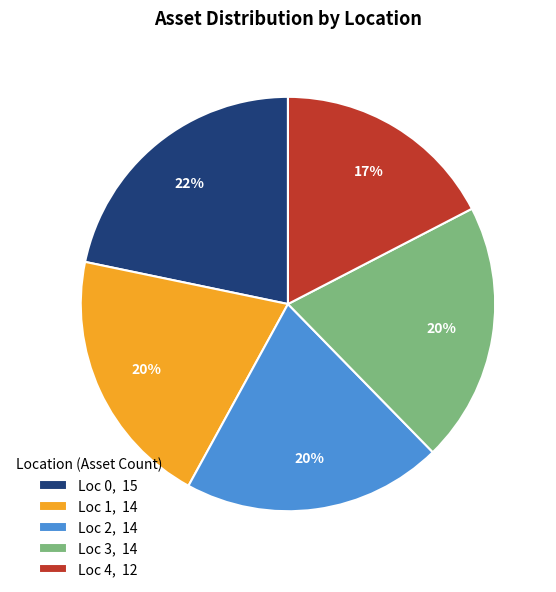

Approximately how many times larger is the value at Loc 3, 14 compared to Loc 1, 14?

1.0